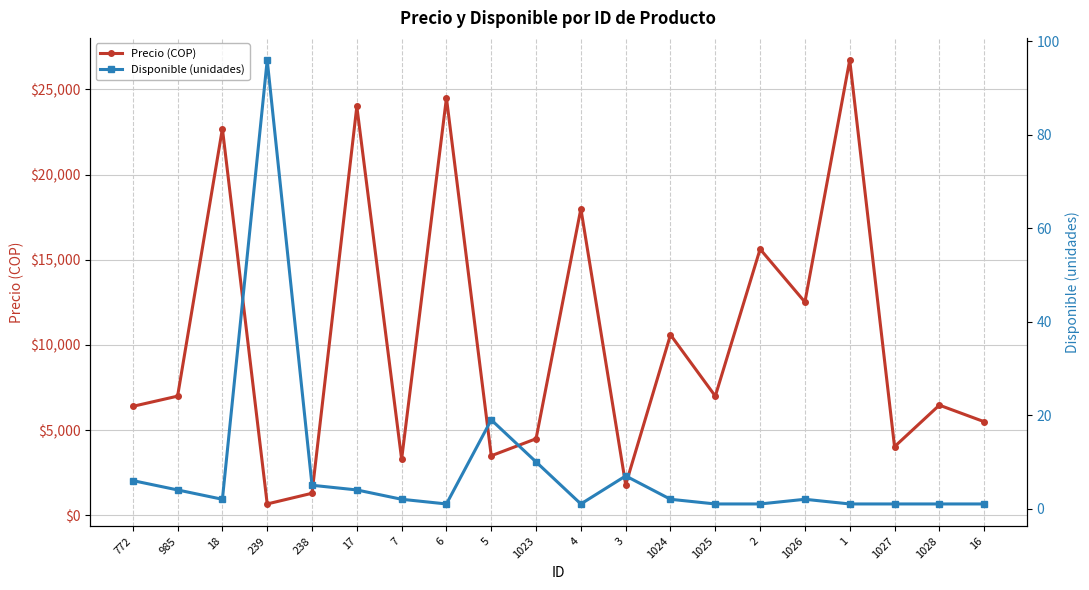

What position from the left is 6?

8